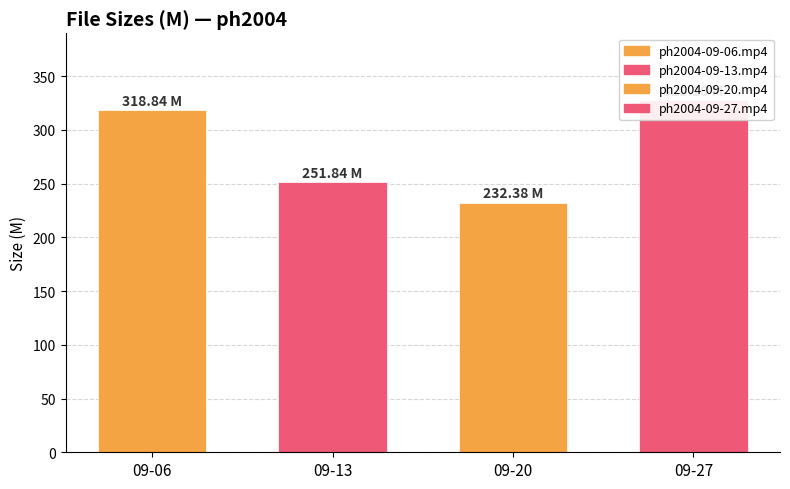

What is the difference between the maximum and second lowest values?

76.3